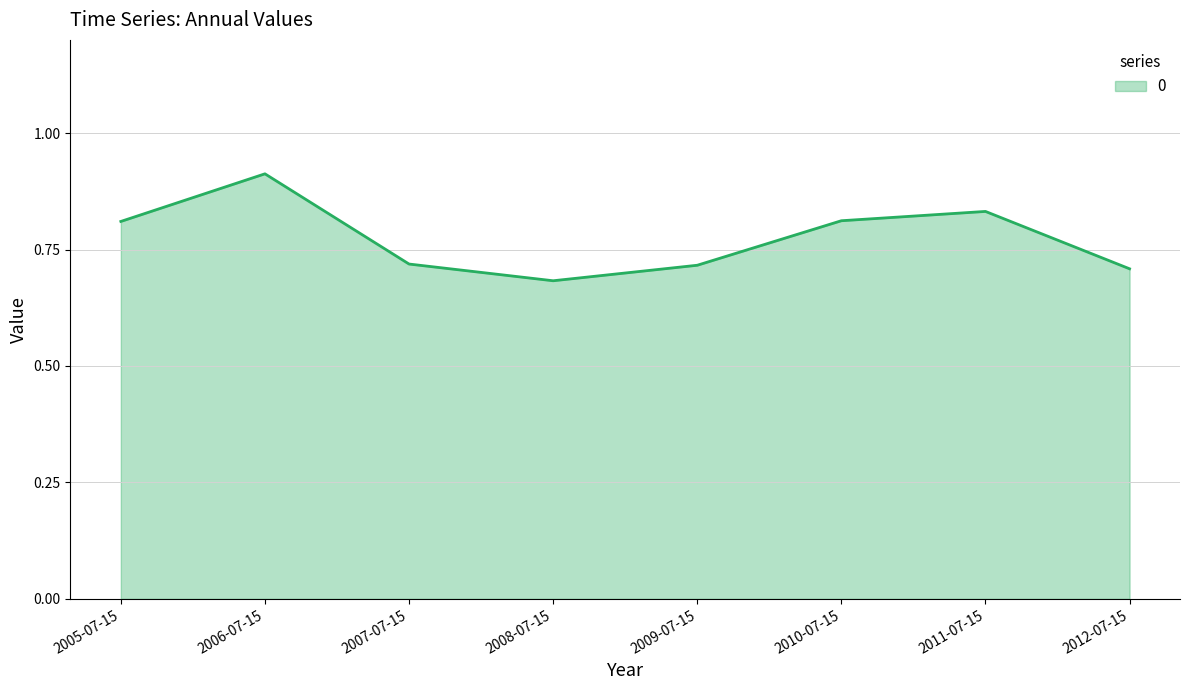

What is the difference between the second highest and second lowest values?

0.1